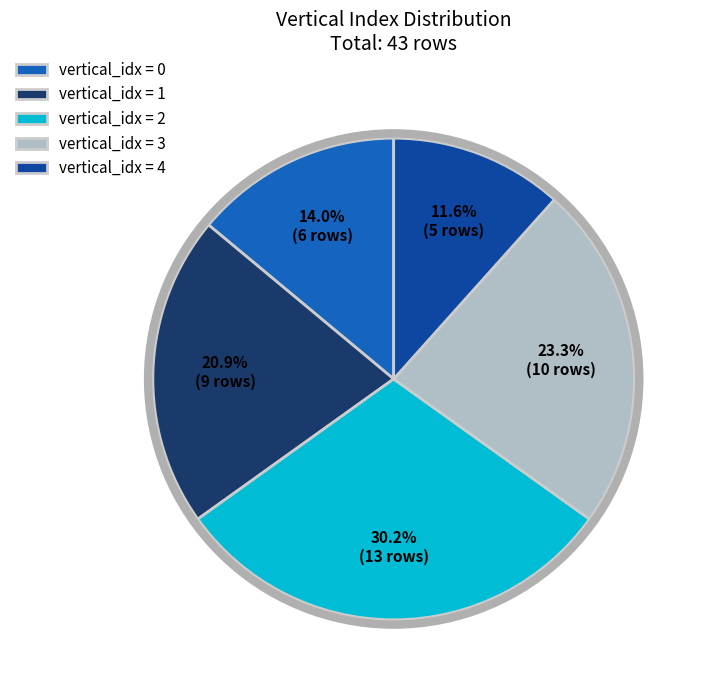

Which category has the smallest portion of the pie?

vertical_idx = 4